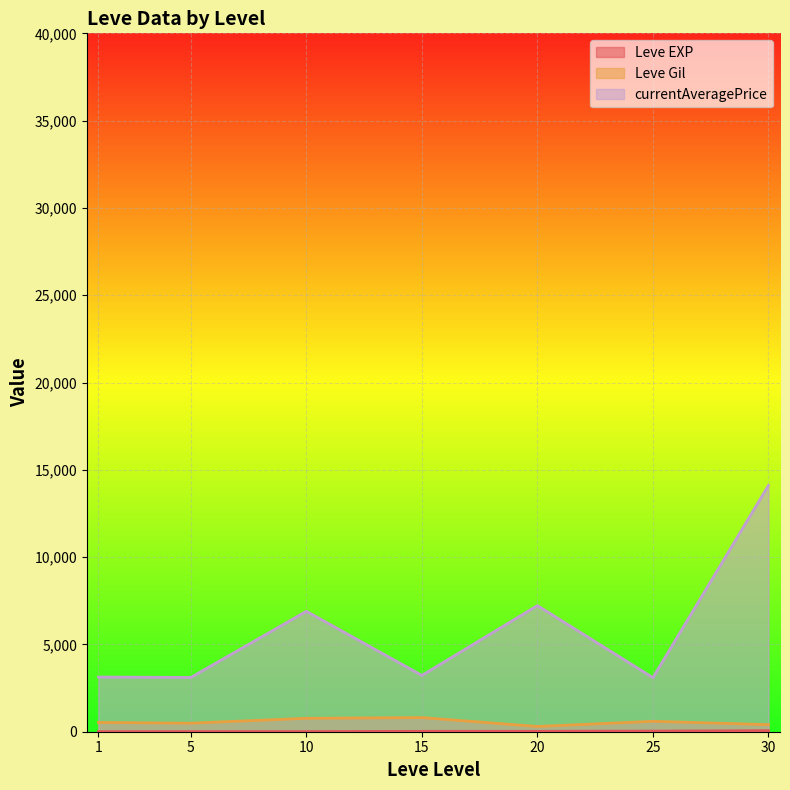

What is the average value of the Leve EXP series?

20